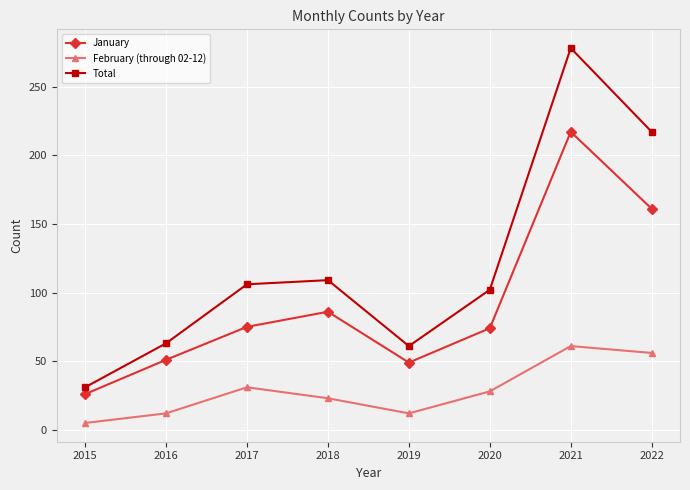

What is the minimum value shown in the chart?

5